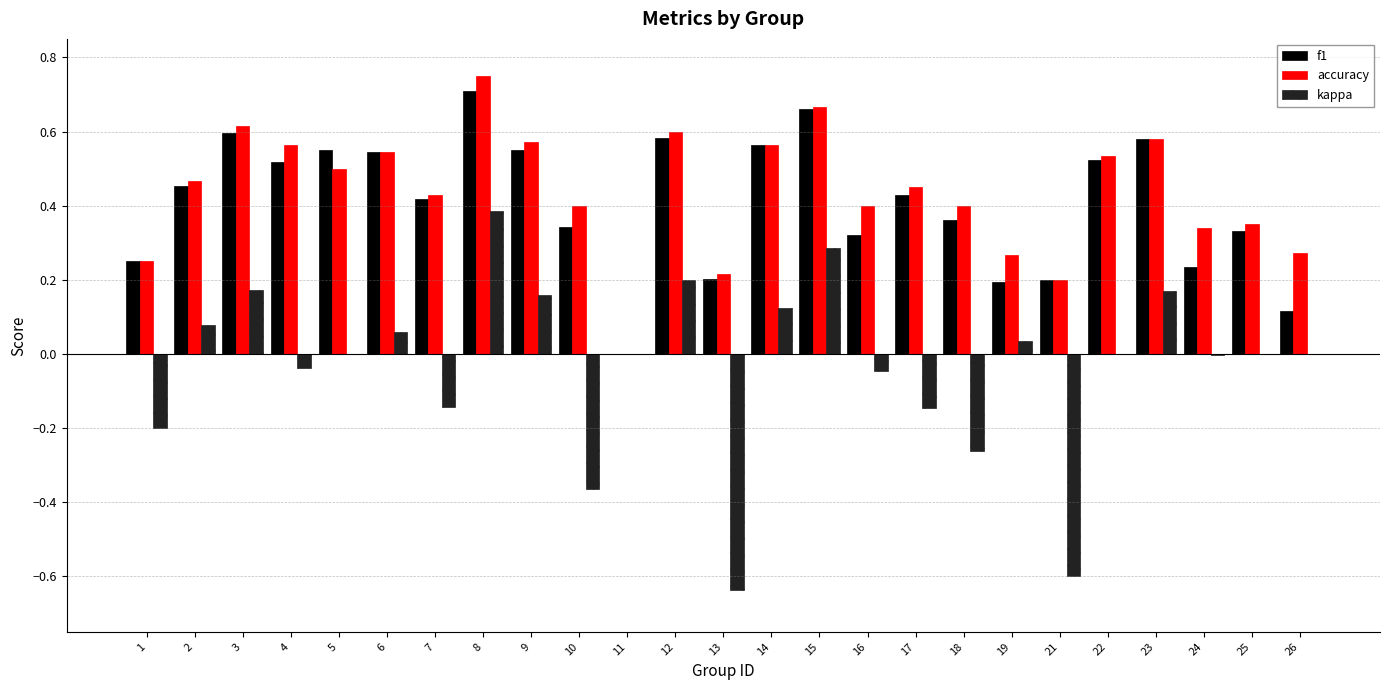

What are all the series names shown in the legend?

f1, accuracy, kappa